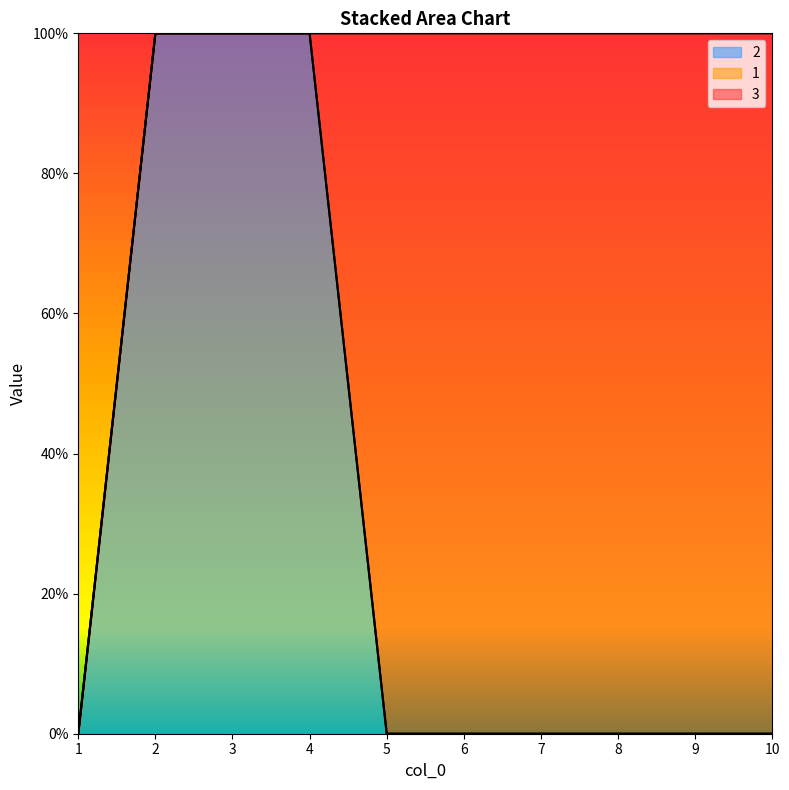

At which category is the sum across all series the highest?

2